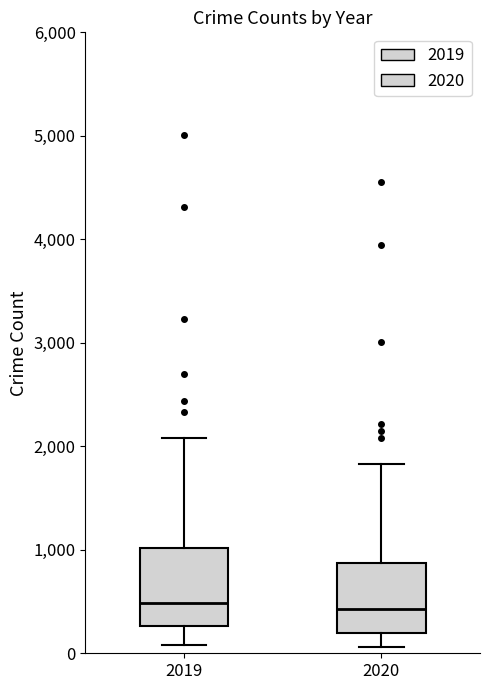

Reading left to right, read every box against the y-axis: the position of its median line, the range the box covers, and the ends of its whiskers. The values are not printed on the chart, so give them approximately, as read against the axis.

2019: median 500, box 300 to 1000, whiskers 100 to 2100
2020: median 400, box 200 to 900, whiskers 100 to 1800